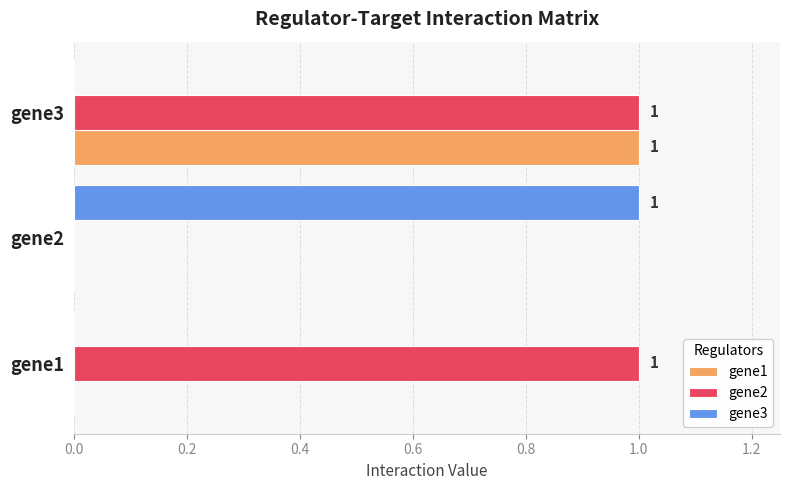

How many gene2 values are between 0 and 1?

3